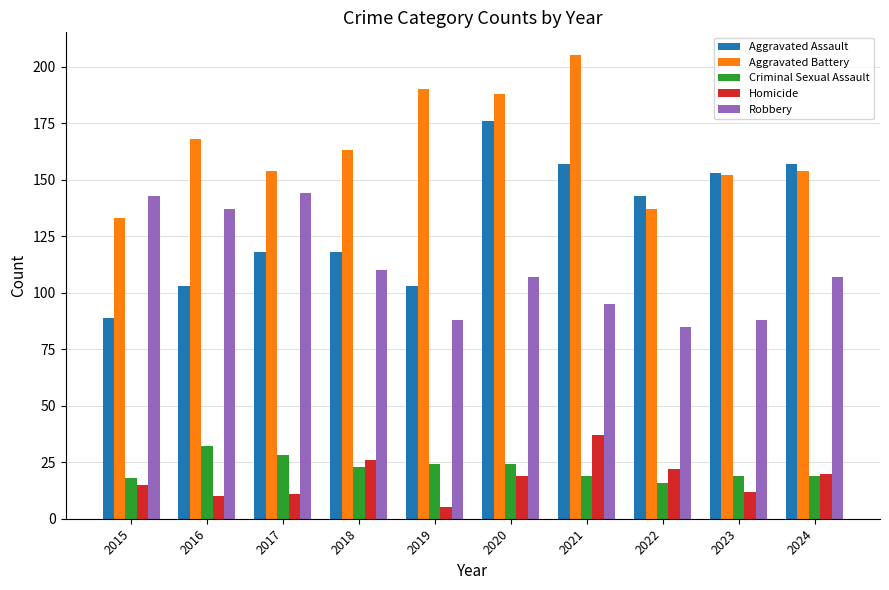

What is the sum of the Homicide values at 2016 and 2024?

30